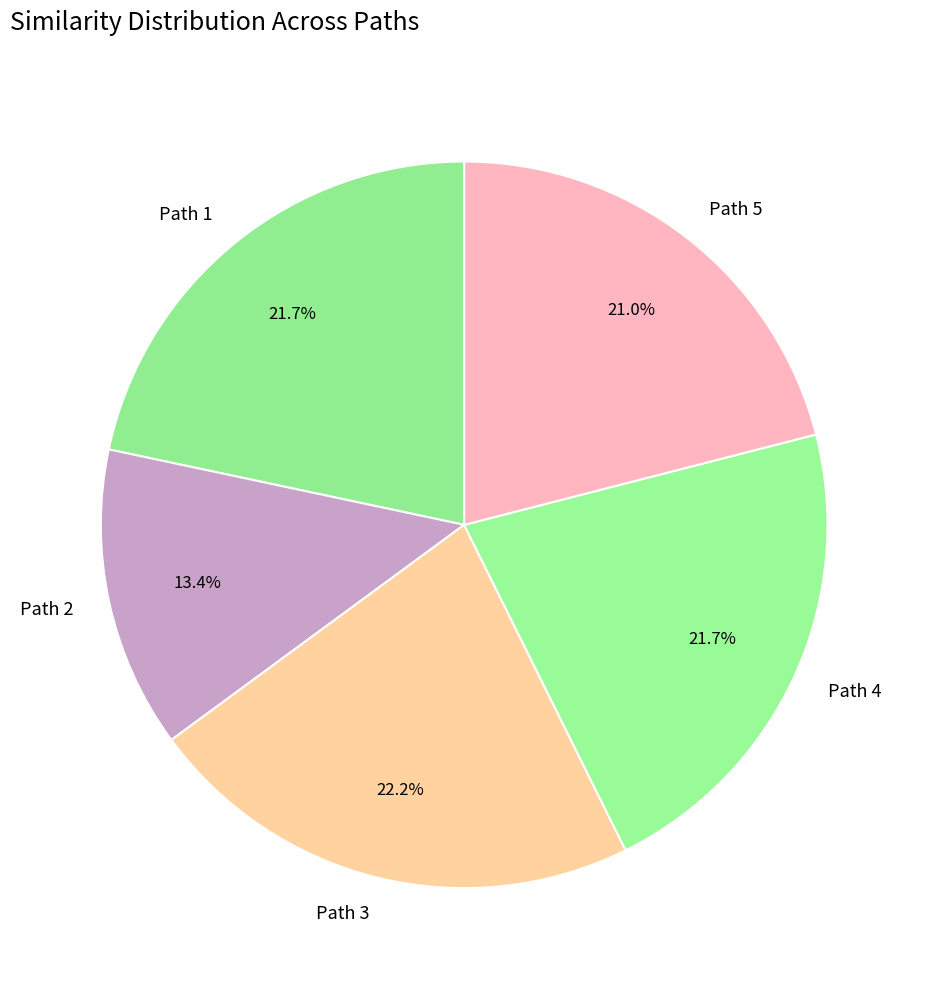

Count the number of slices in the pie.

5